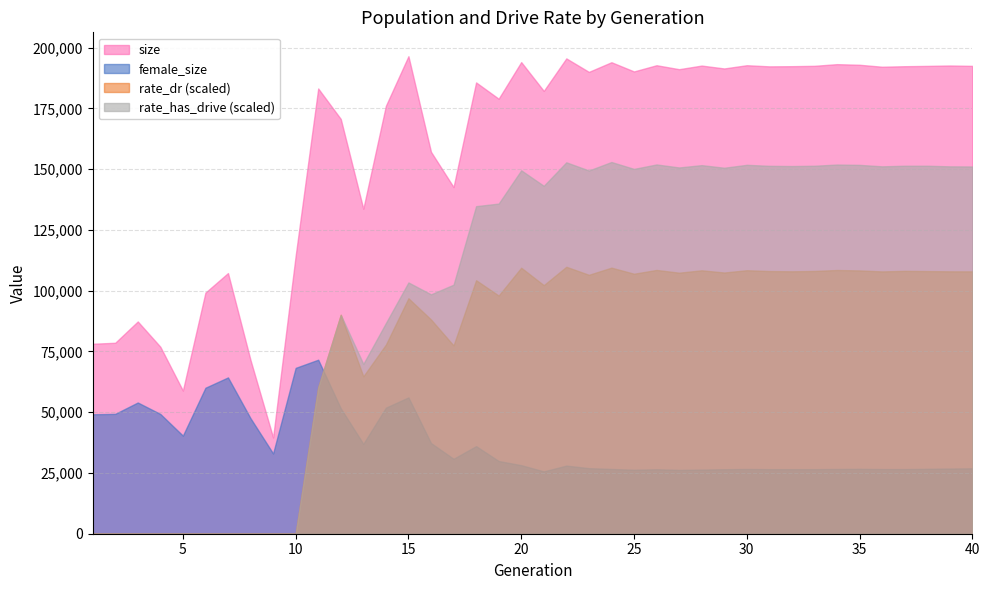

What is the total value across all series at 33?

219085.3